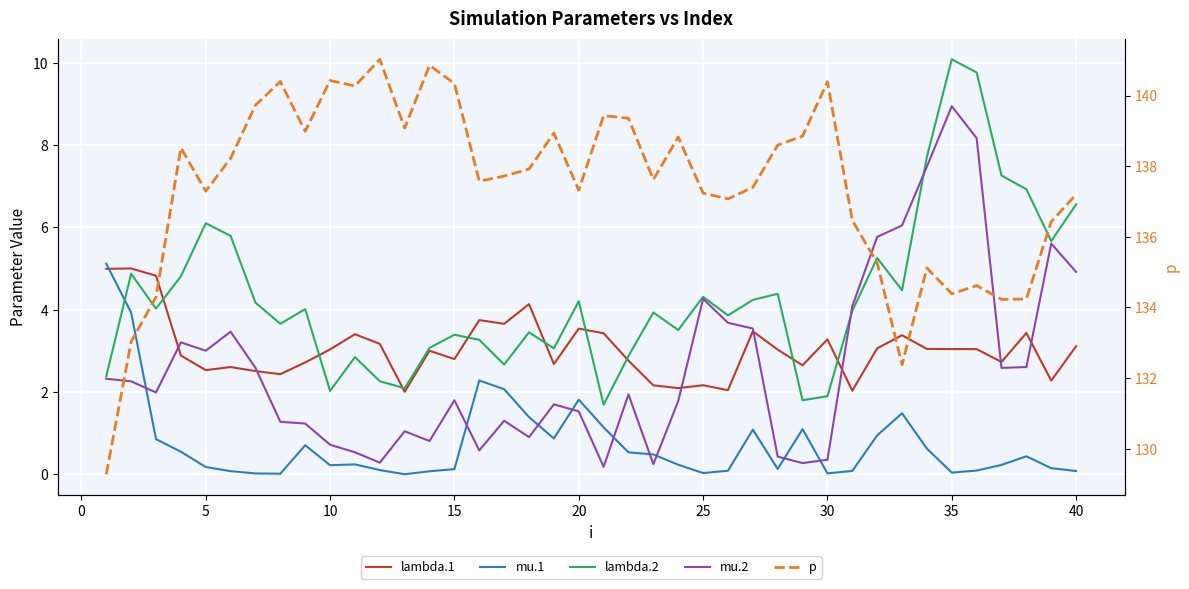

How many lines are shown in the chart?

5